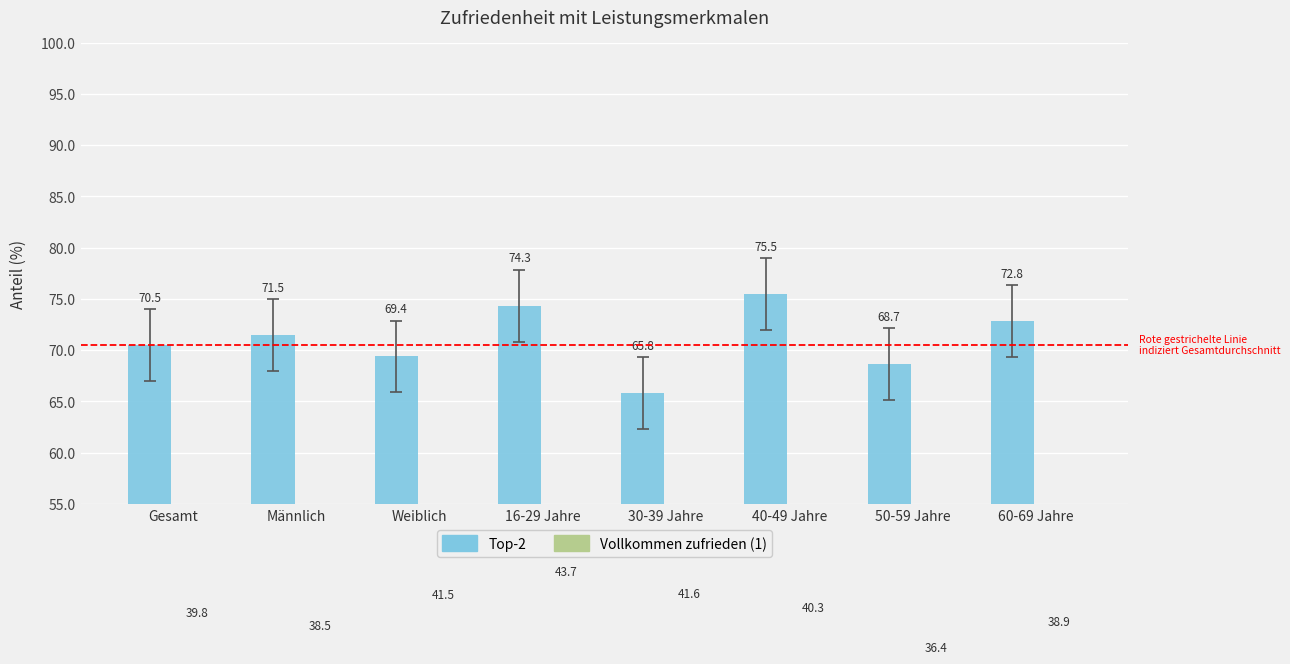

At which label is Vollkommen zufrieden (1) closest to 40?

Gesamt